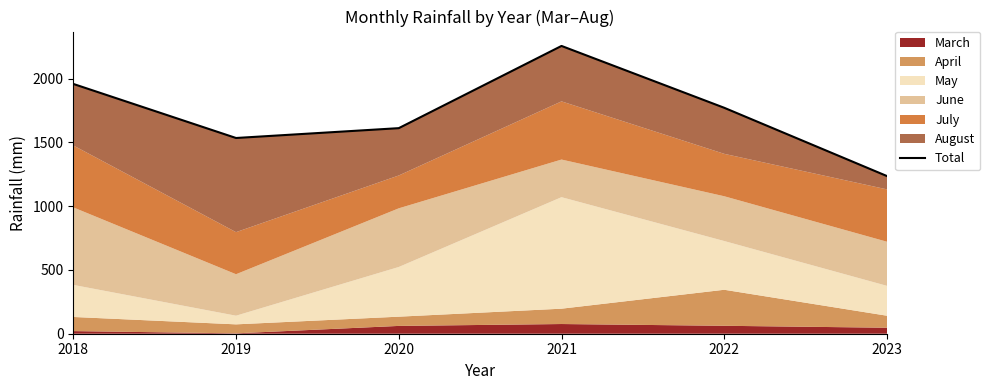

Does the chart display data point markers on the line(s)?

No